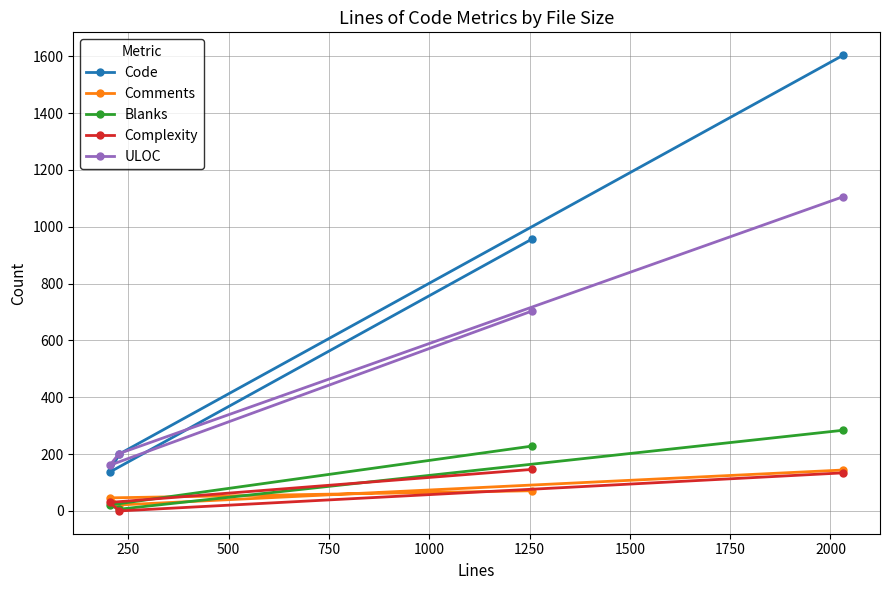

Which series has the largest range (max minus min)?

Code